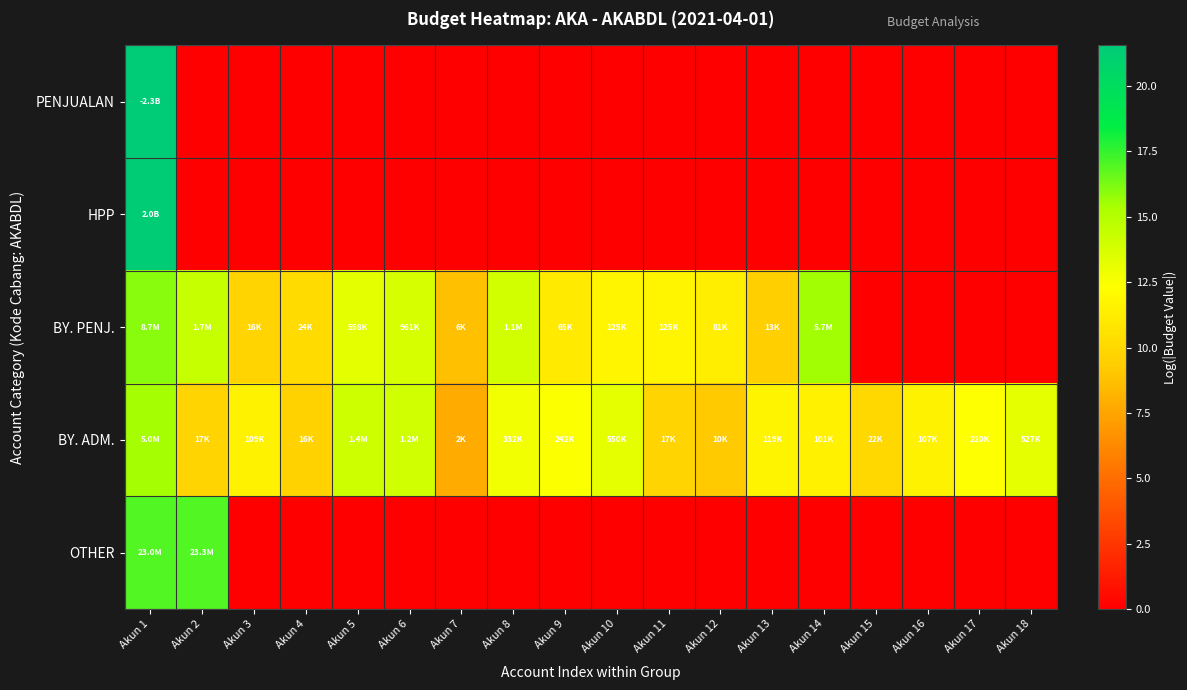

Between Akun 1 and Akun 17, which series saw the biggest shift?

PENJUALAN